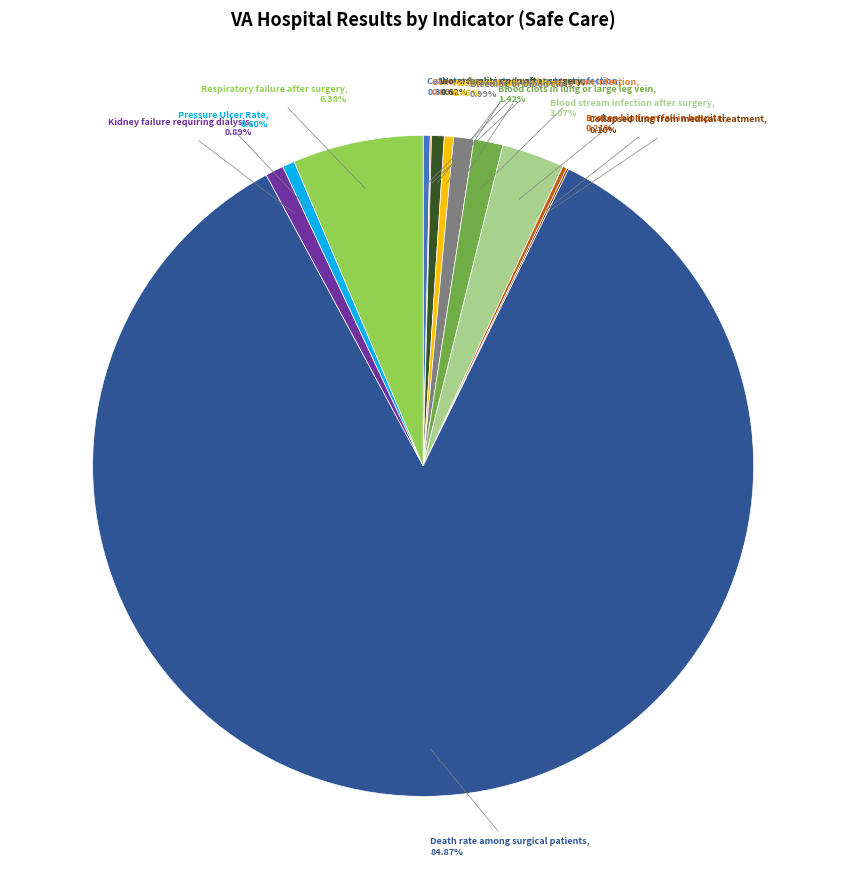

Is Bleeding or blood clots the majority of the pie?

No